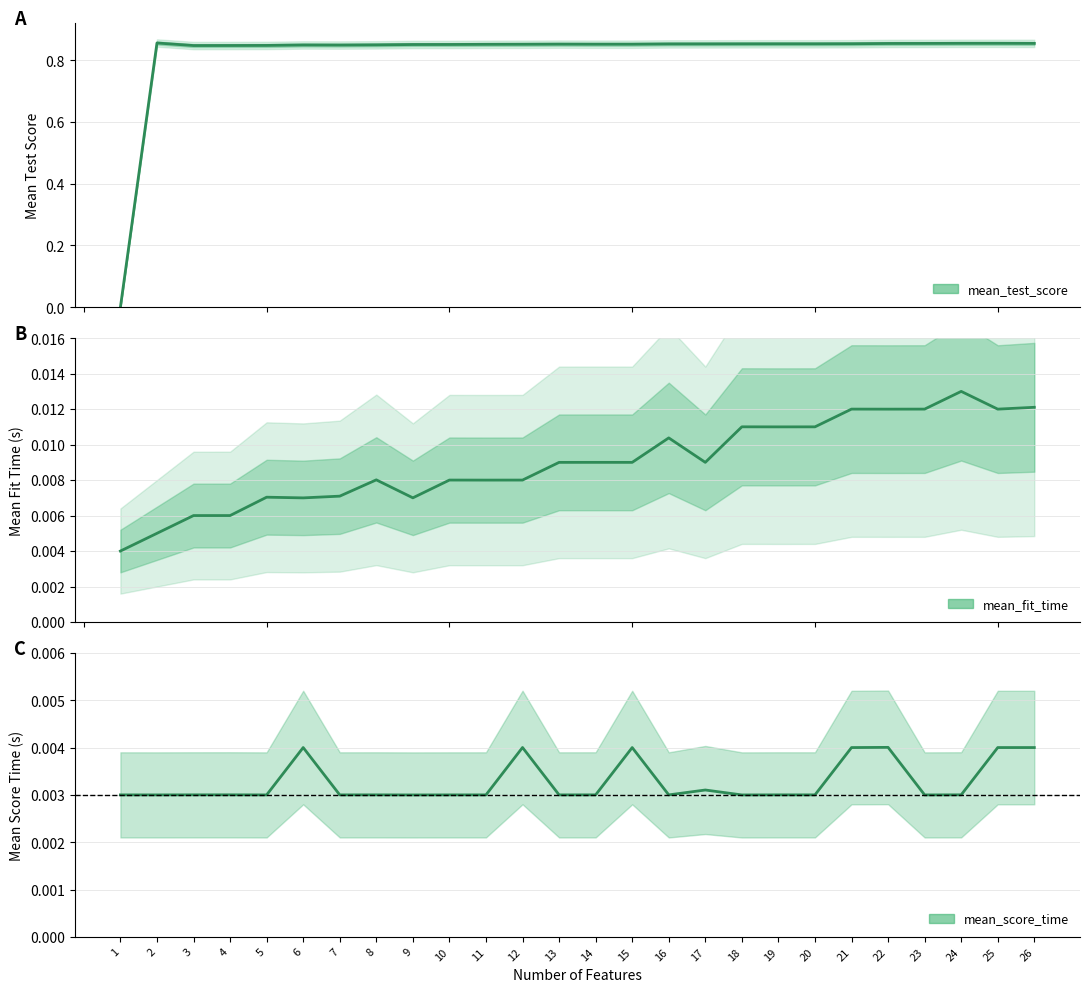

What is the average value of the mean_test_score series?

0.8